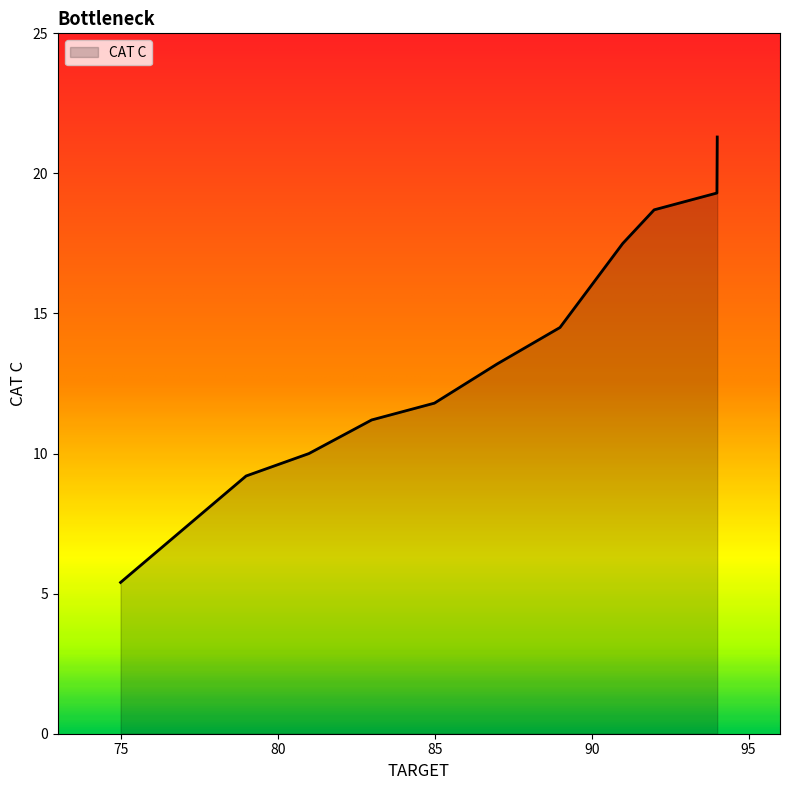

What is the minimum value shown in the chart?

5.4